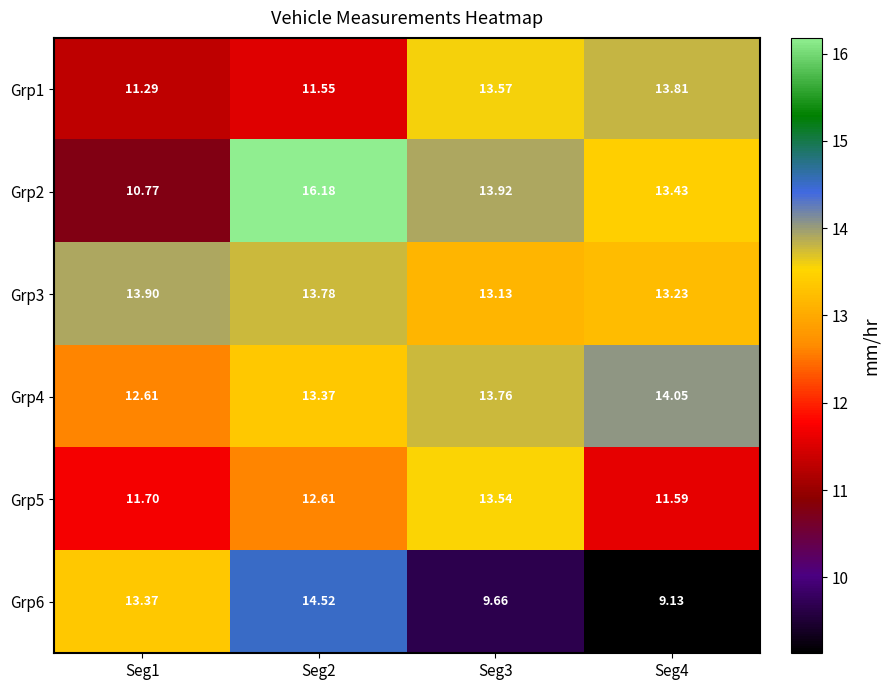

Between Seg1 and Seg3, which is larger?

Seg3